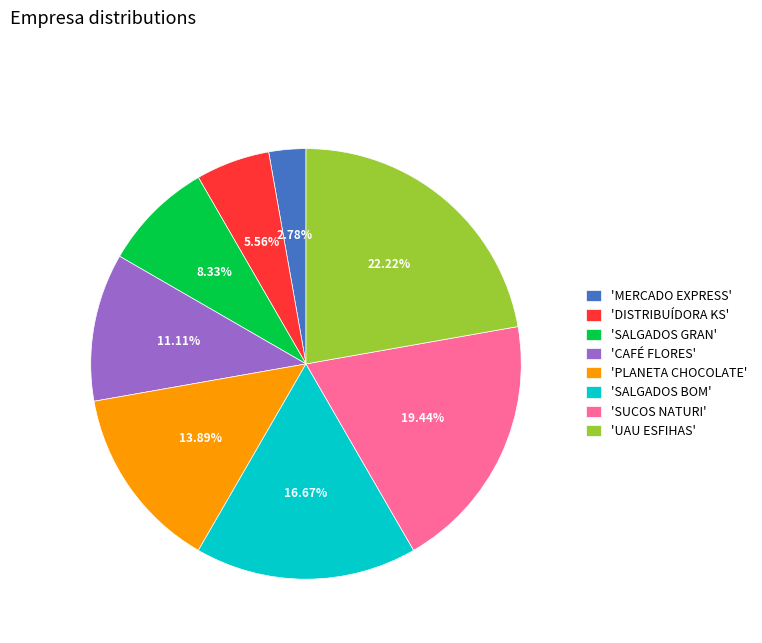

Combined, do 'MERCADO EXPRESS' and 'DISTRIBUÍDORA KS' account for over 50%?

No